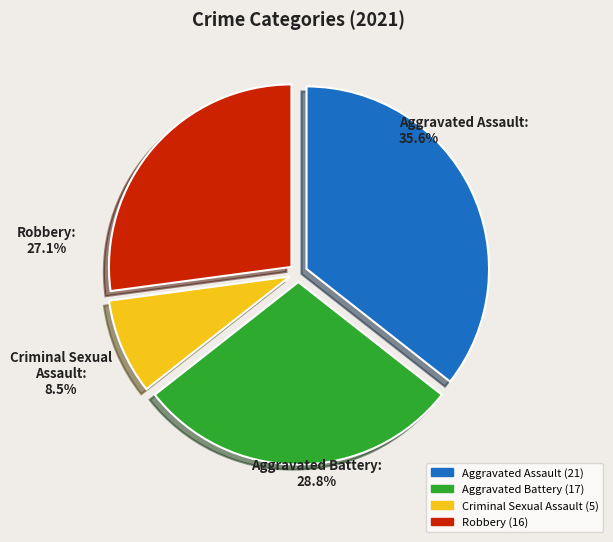

To the nearest percent, what percentage of the pie is Aggravated Battery?

29%